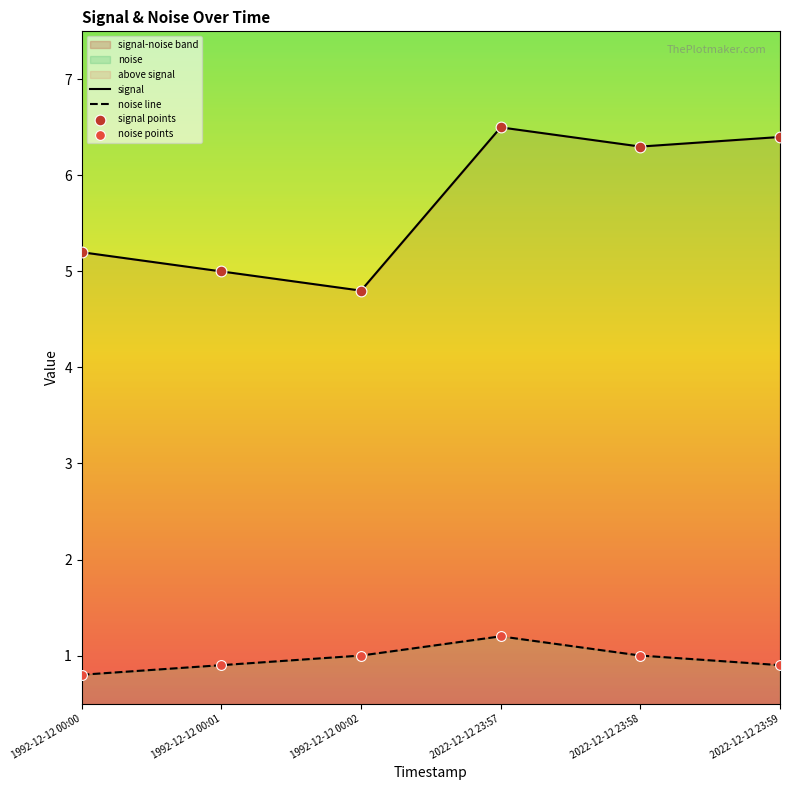

Which series has the widest spread of Y values?

signal